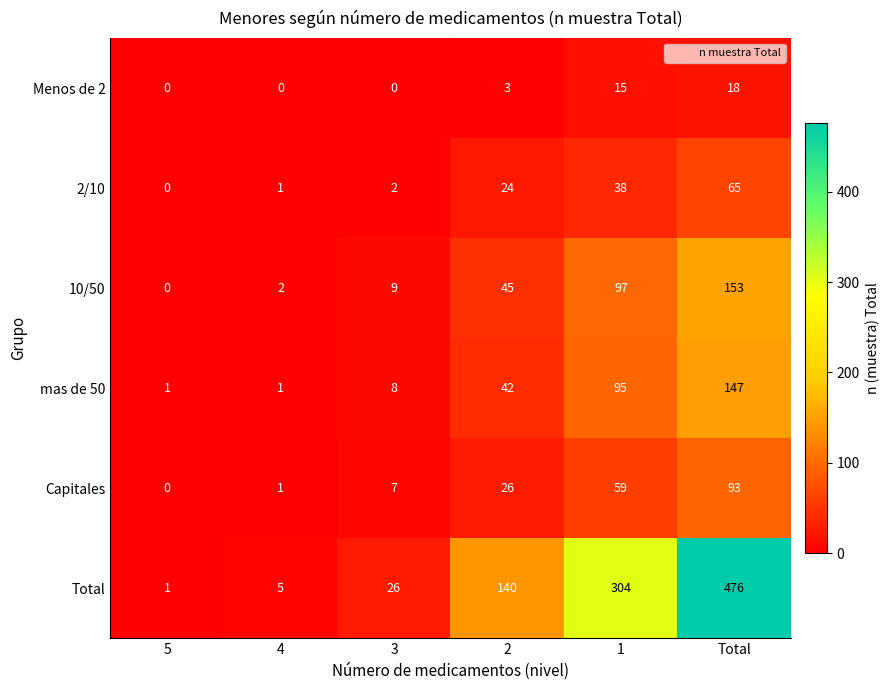

What is the difference between the second highest and minimum values in the Menos de 2 series?

15